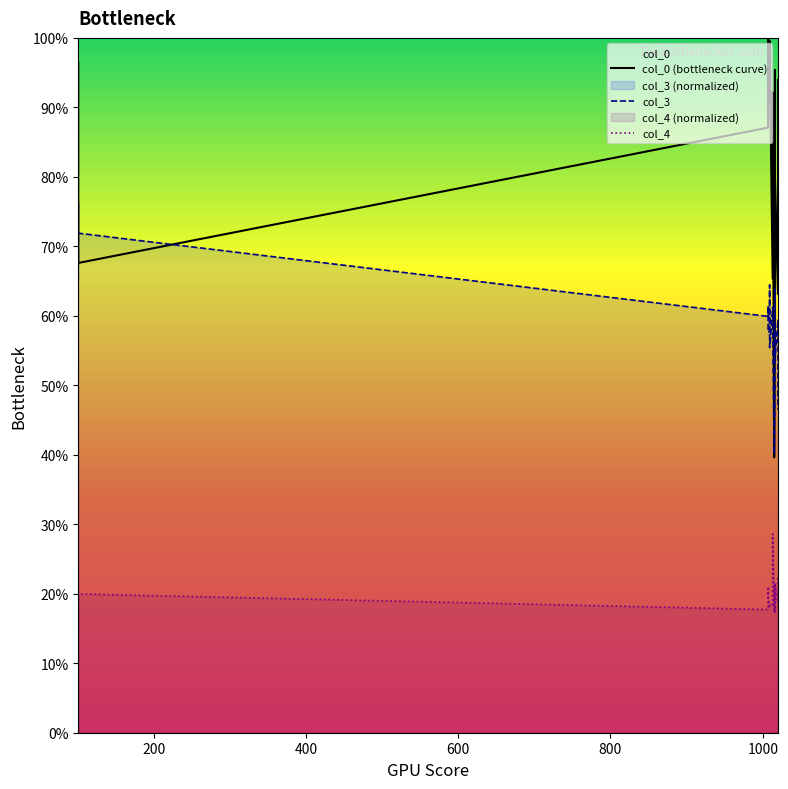

Does the chart have visible grid lines?

No